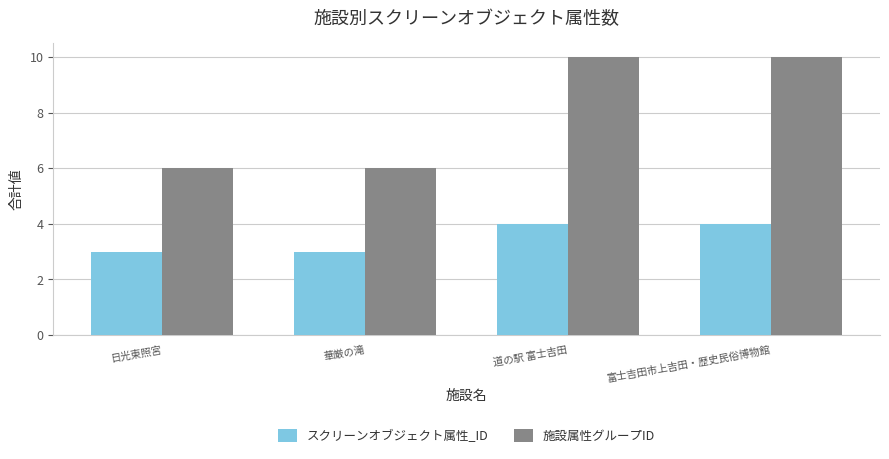

Between 日光東照宮 and 道の駅 富士吉田, which series saw the biggest shift?

施設属性グループID